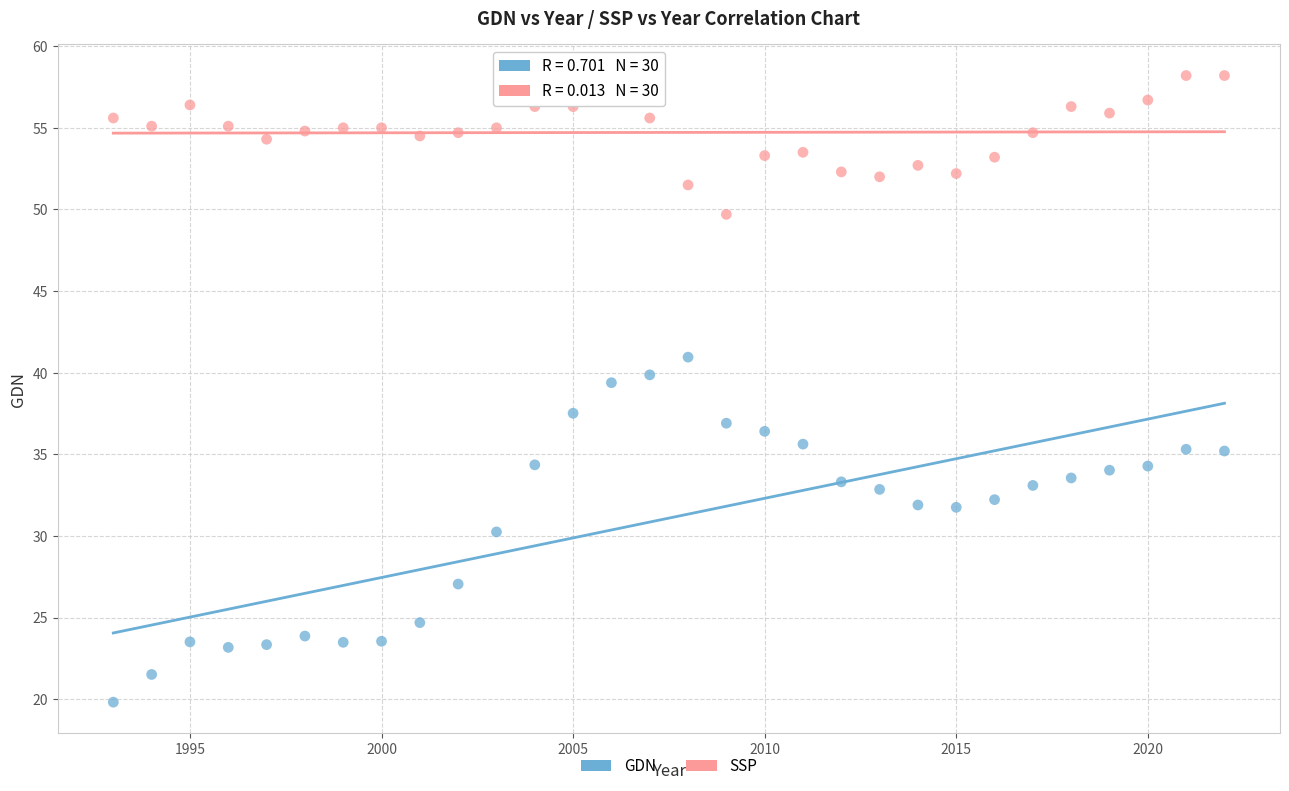

Which series reaches the maximum Y coordinate?

SSP